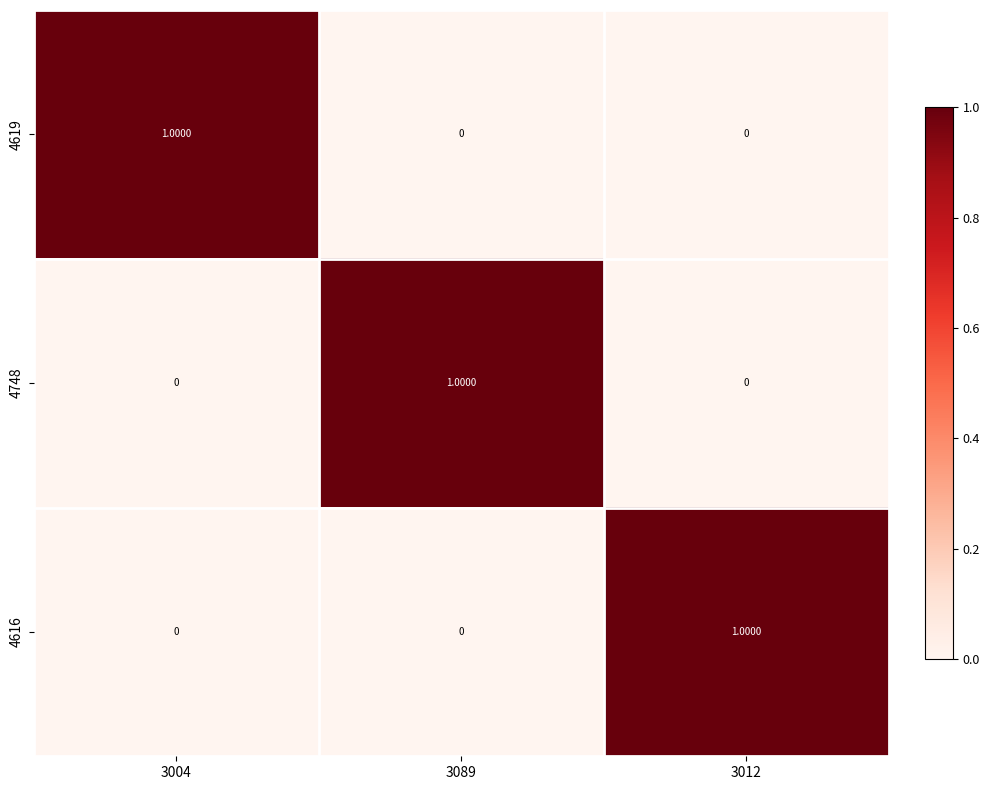

At how many categories does at least one series exceed 0?

3